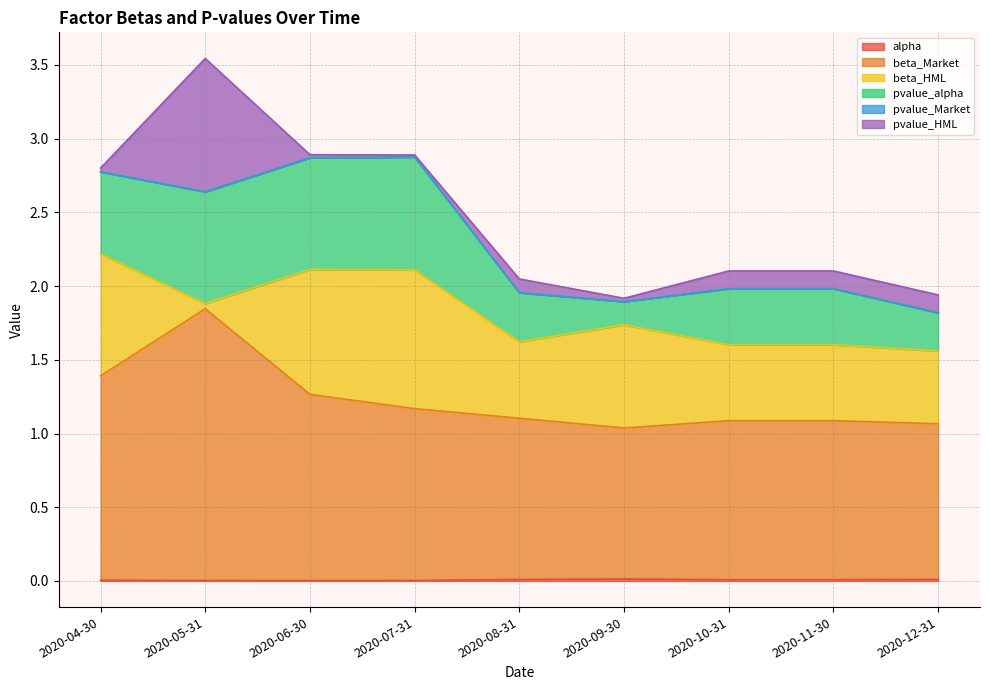

What position from the left is 2020-11-30?

8